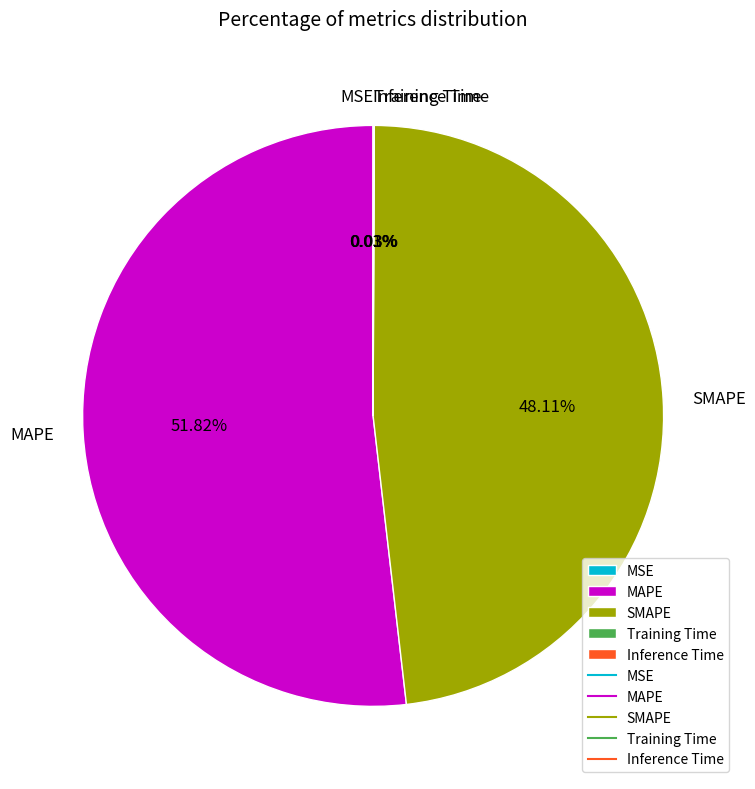

Which slice represents more than half of the pie?

MAPE